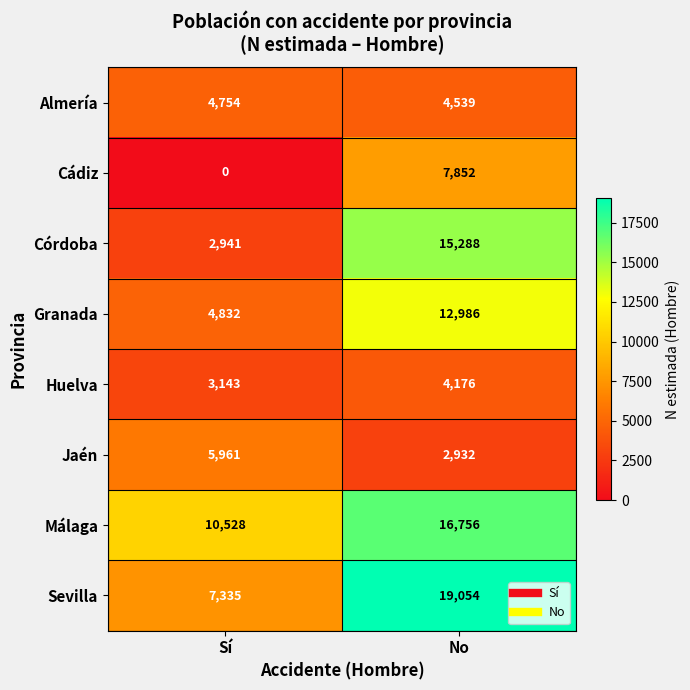

At which label is Huelva closest to 3659?

Sí